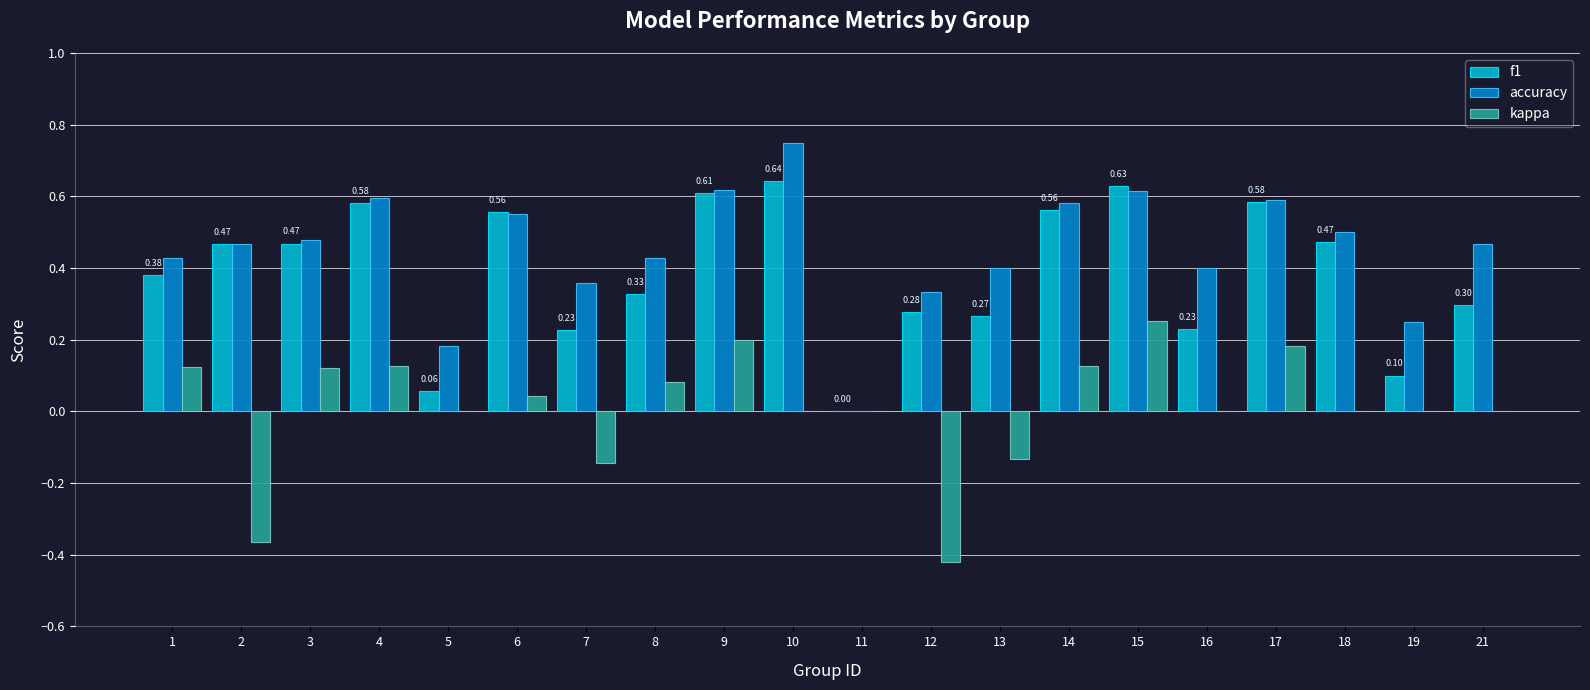

Is the value of accuracy at 15 greater than the value of f1 at 12?

Yes